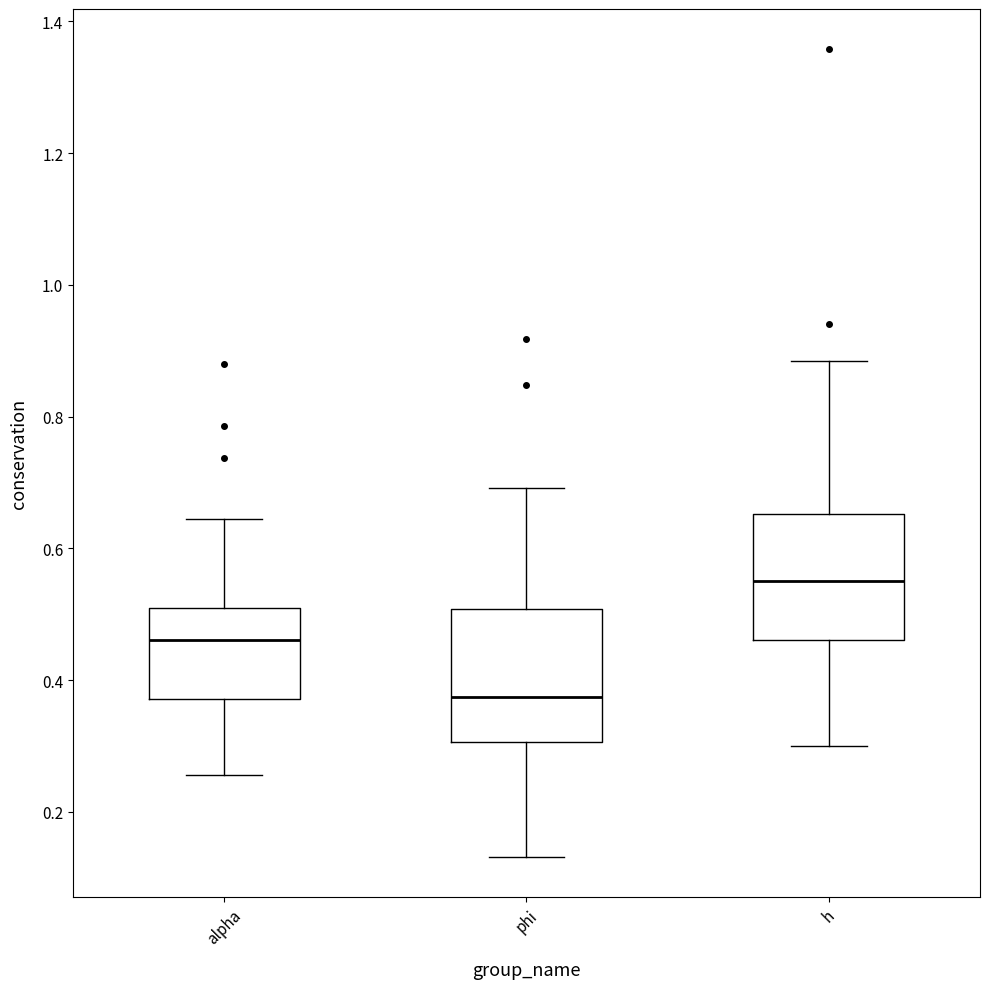

Reading left to right, transcribe this box plot: for each box, give where its median line is, the range the box spans, and where its two whiskers end, as read against the y-axis. The values are not printed on the chart, so give them approximately, as read against the axis.

alpha: median 0.46, box 0.38 to 0.50, whiskers 0.26 to 0.64
phi: median 0.38, box 0.30 to 0.50, whiskers 0.14 to 0.70
h: median 0.56, box 0.46 to 0.66, whiskers 0.30 to 0.88